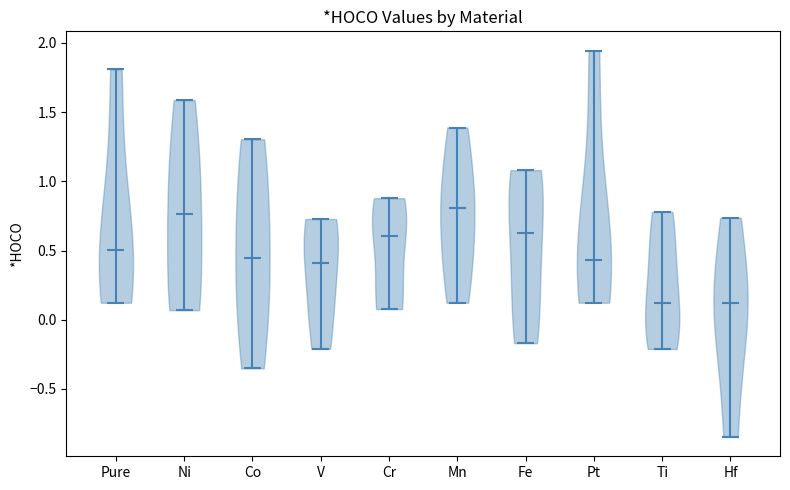

What is the highest point the violin for Mn reaches on the y-axis? The values are not printed on the chart, so give them approximately, as read against the axis.

1.40